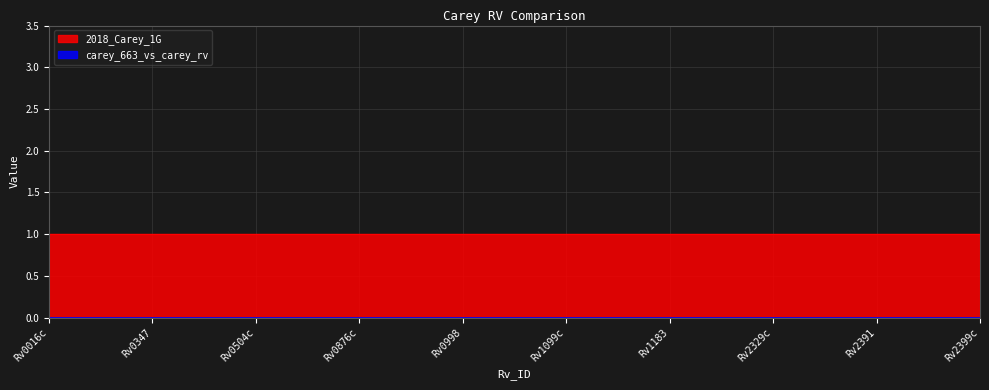

Which series has the largest range (max minus min)?

carey_663_vs_carey_rv